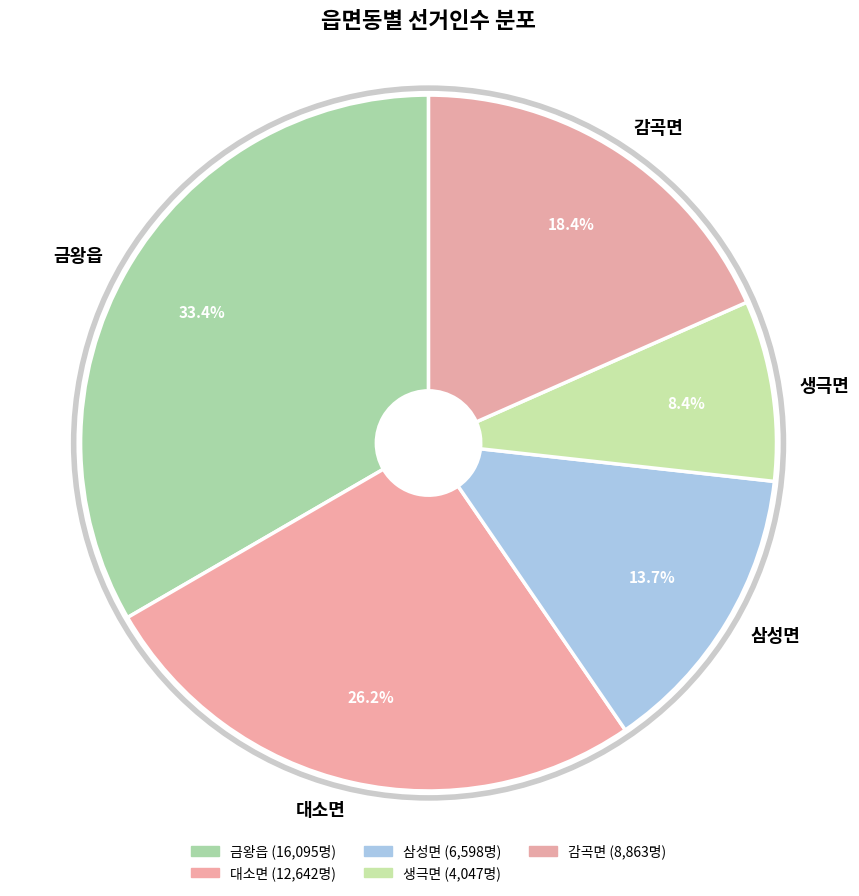

The 삼성면 slice represents 25% of the pie. True or false?

False